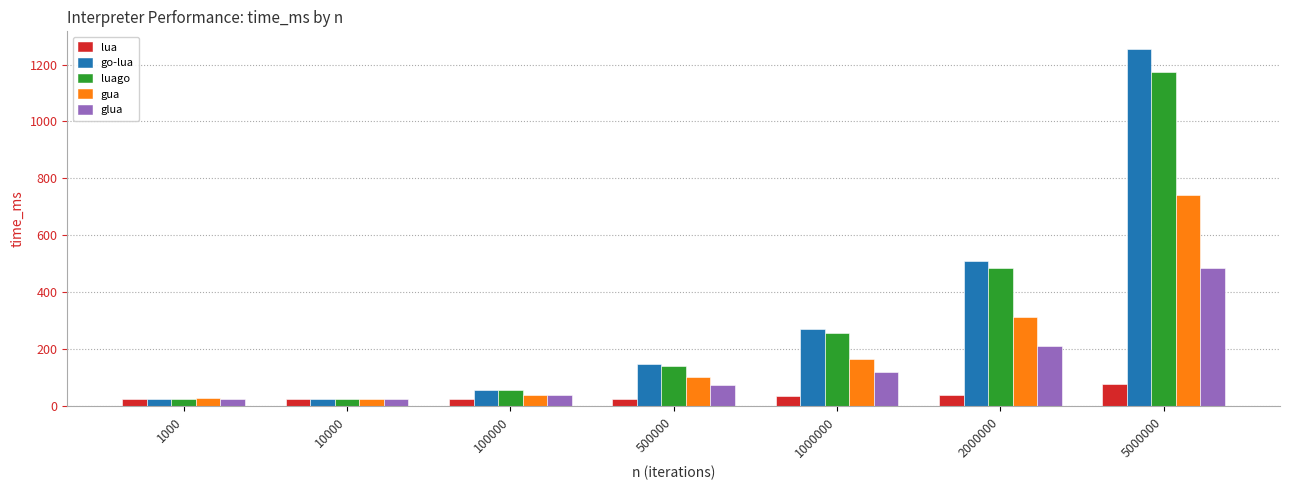

What is the total value across all series at 1000?

135.1